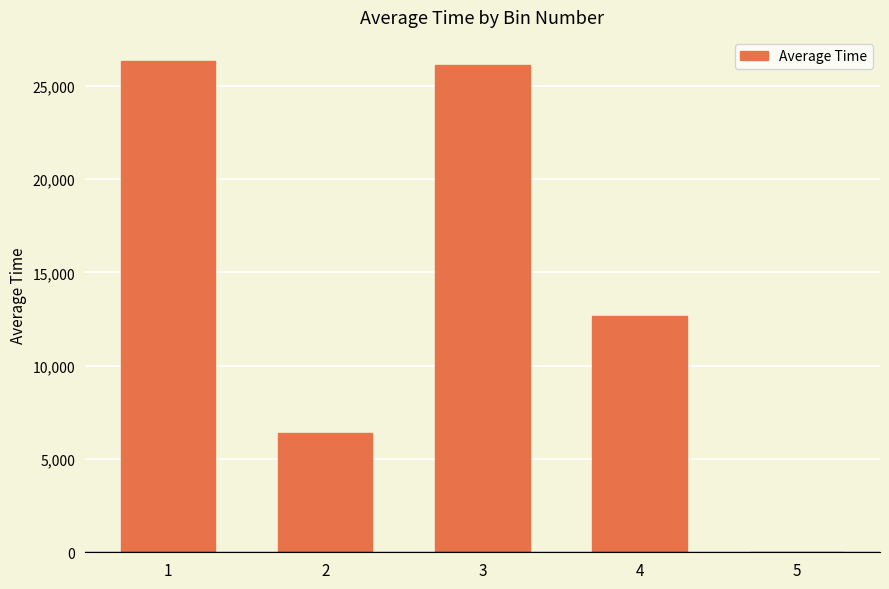

What is the greatest value displayed?

26316.2